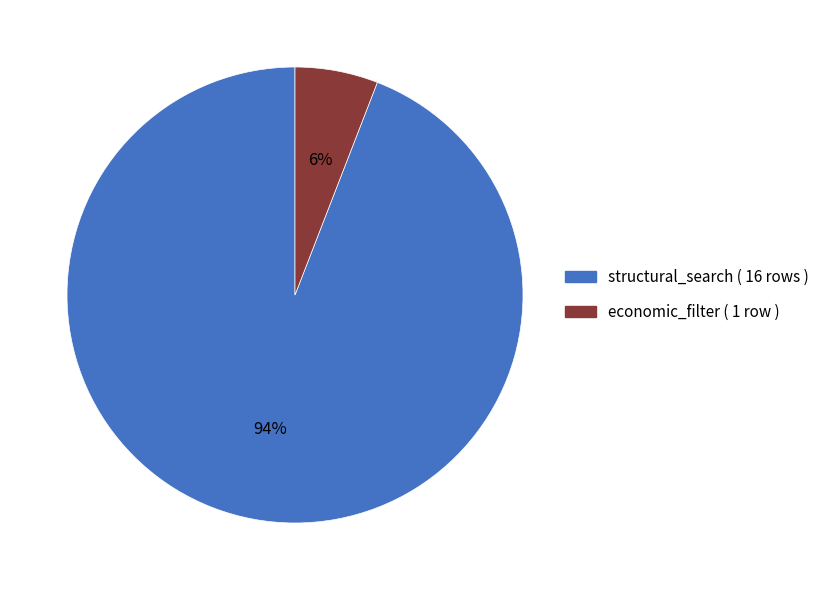

Which slice represents more than half of the pie?

structural_search